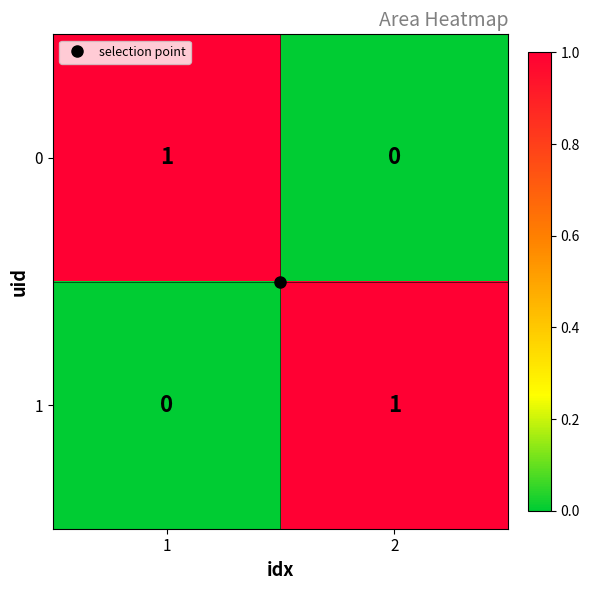

True or false: 0 has a value of -1 at 2.

False